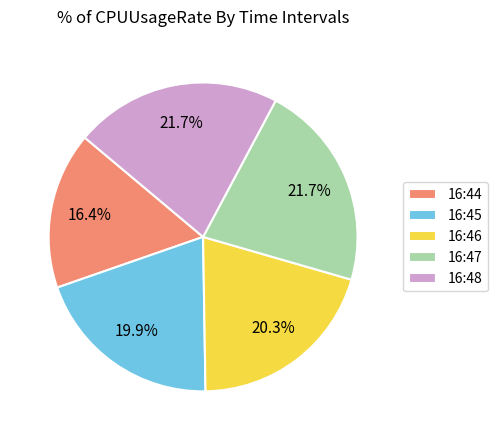

How many slices are in this pie chart?

5